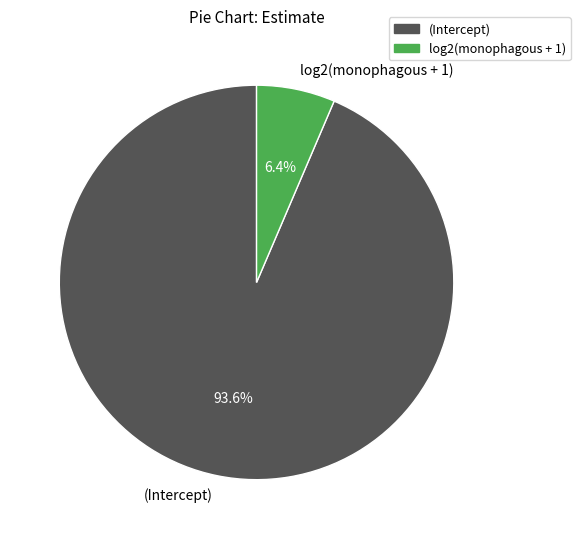

Which has a higher value, log2(monophagous + 1) or (Intercept)?

(Intercept)